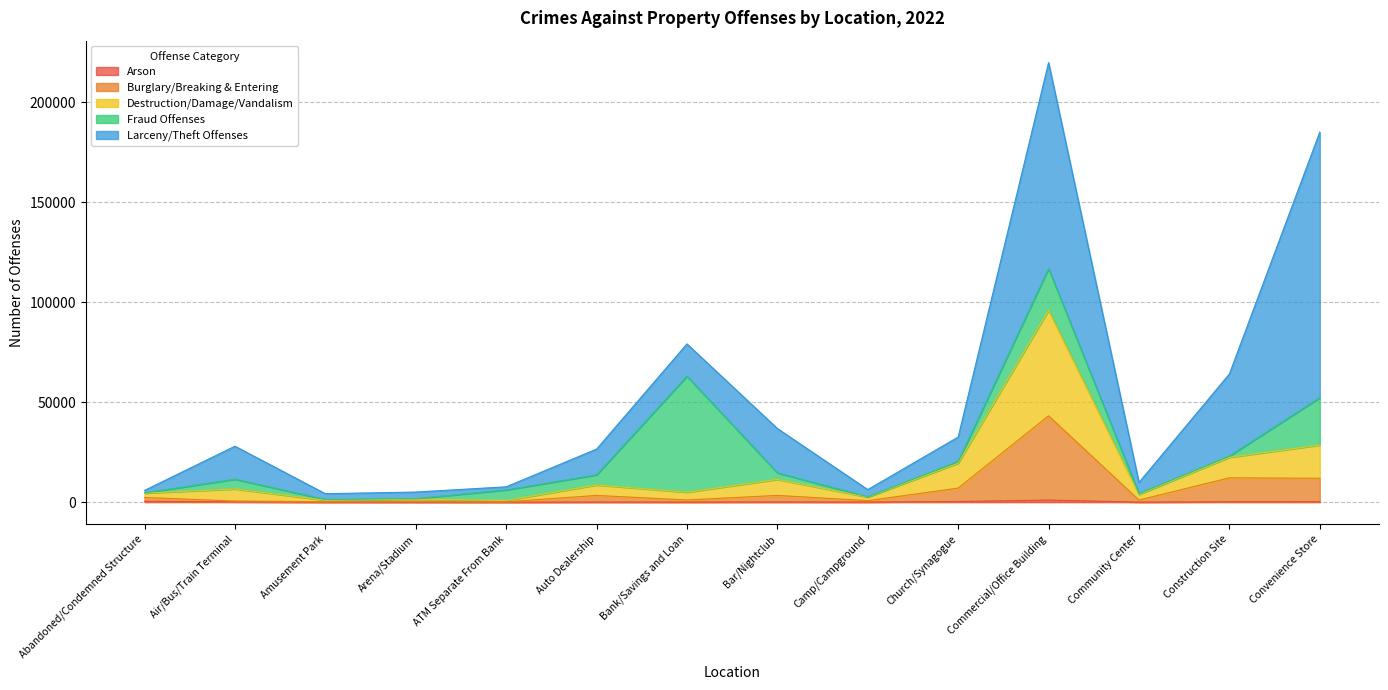

What value does the Arson series have at Convenience Store, to the nearest 50?

250